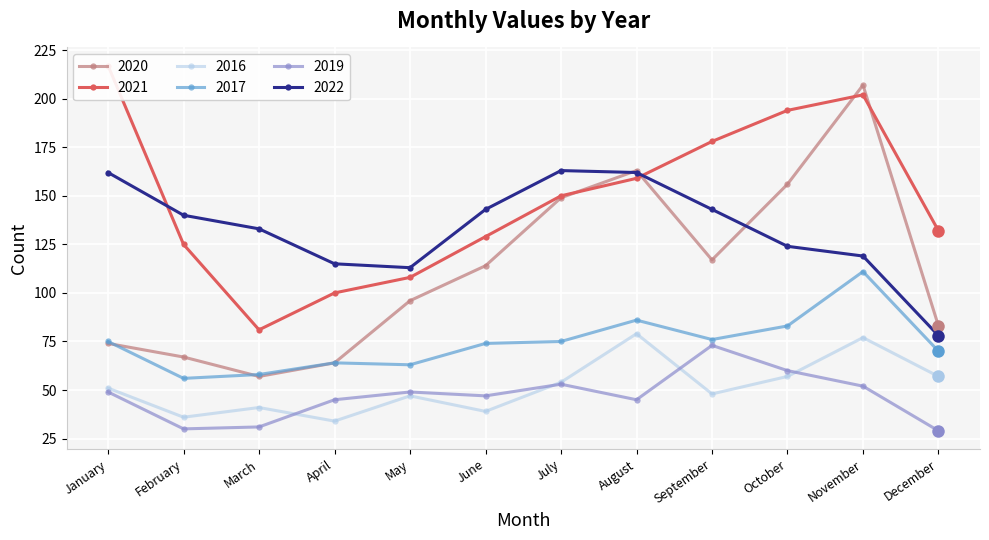

What is the sum of the 2019 values at April and November?

97